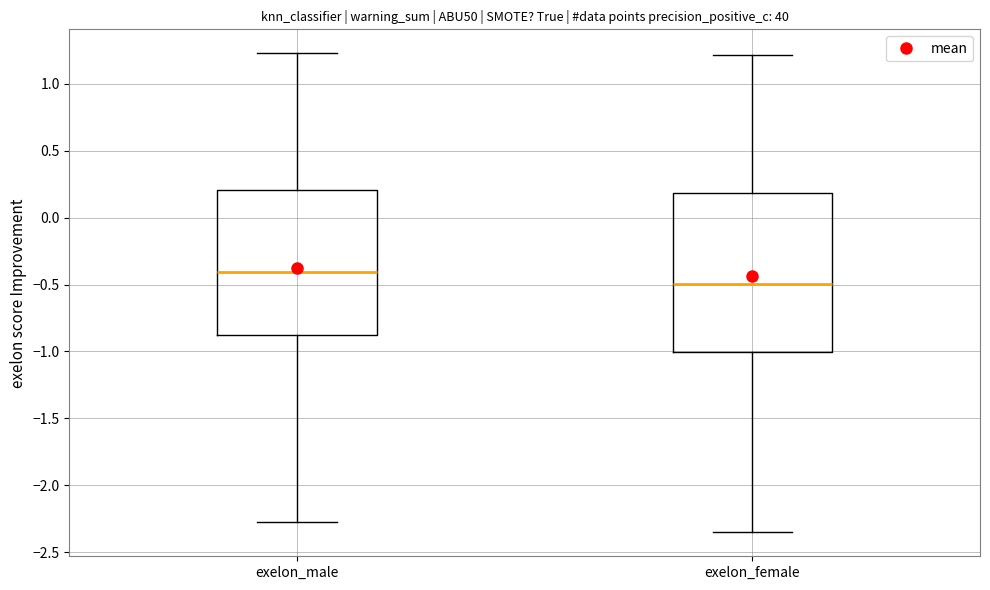

Reading left to right, transcribe this box plot: for each box, give where its median line is, the range the box spans, and where its two whiskers end, as read against the y-axis. The values are not printed on the chart, so give them approximately, as read against the axis.

exelon_male: median -0.40, box -0.90 to 0.20, whiskers -2.25 to 1.25
exelon_female: median -0.50, box -1.00 to 0.20, whiskers -2.35 to 1.20